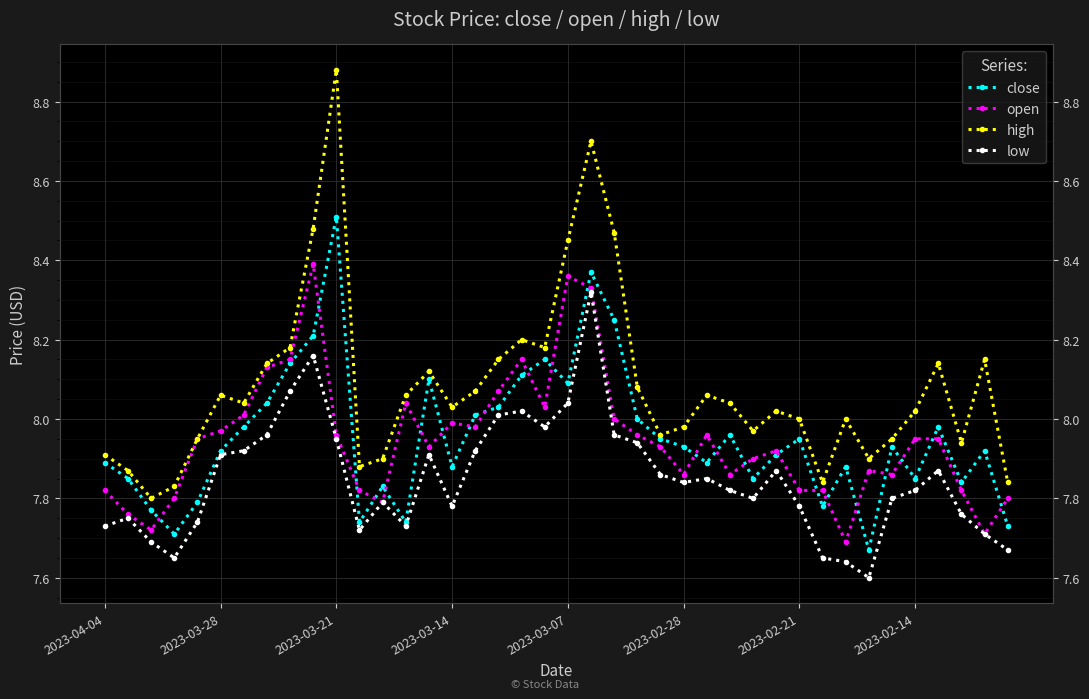

The high series shows 8.2 at 17. True or false?

True